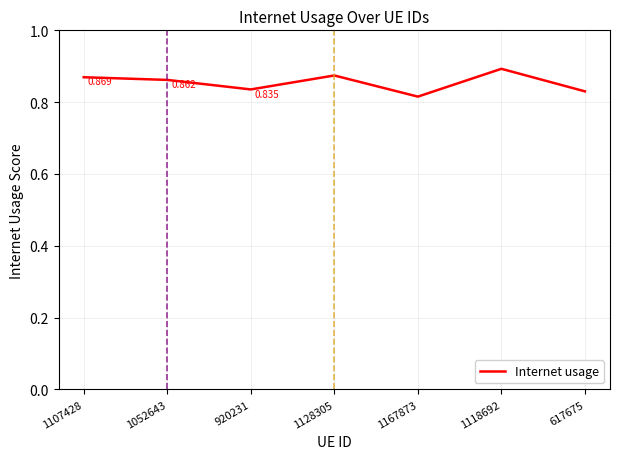

What is the approximate value at 920231?

0.8